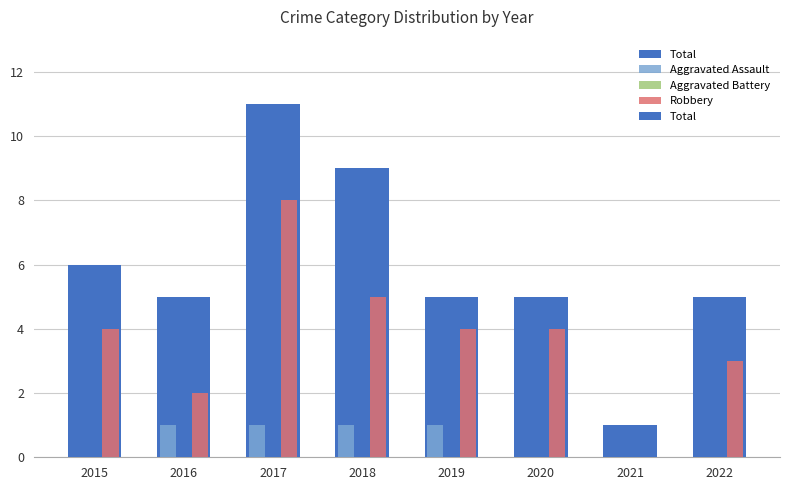

At which label does Aggravated Assault reach its peak?

2016